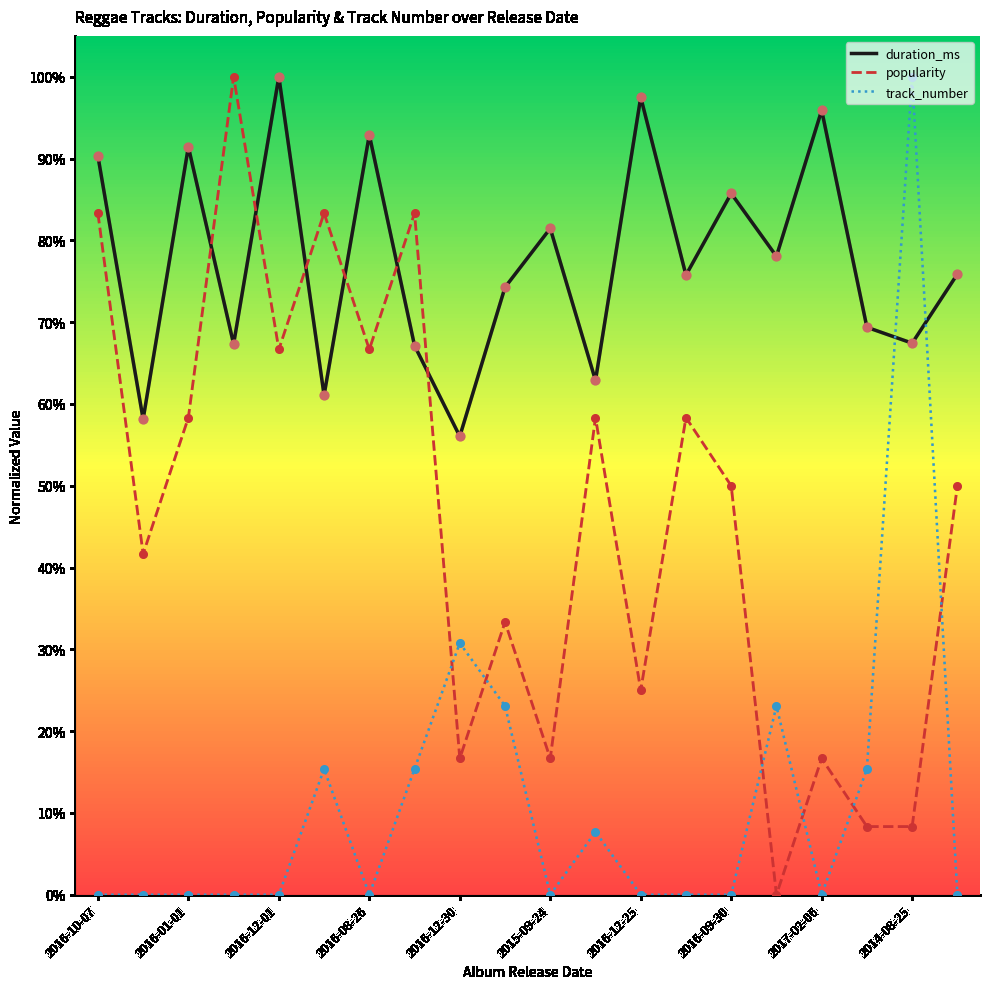

Which series has the largest total across all categories?

duration_ms